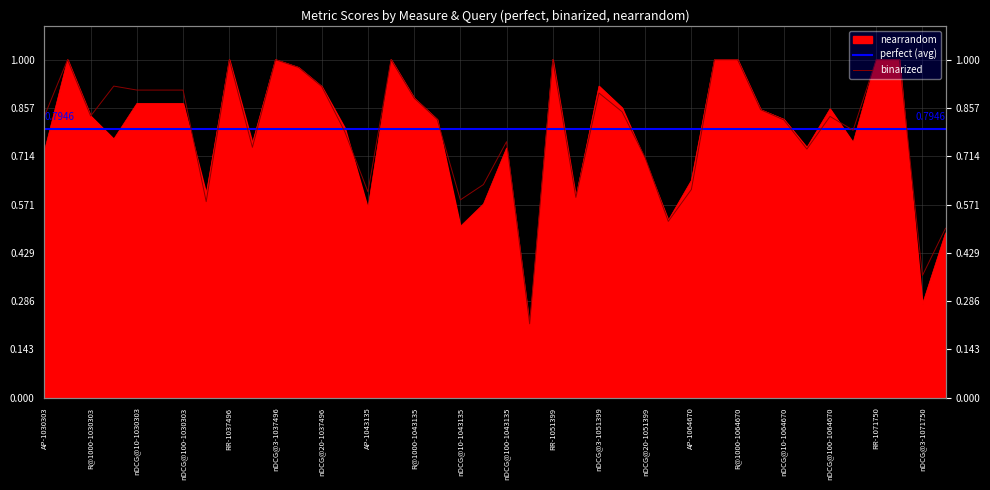

Which series ends up on top after the final intersection of perfect and binarized?

perfect